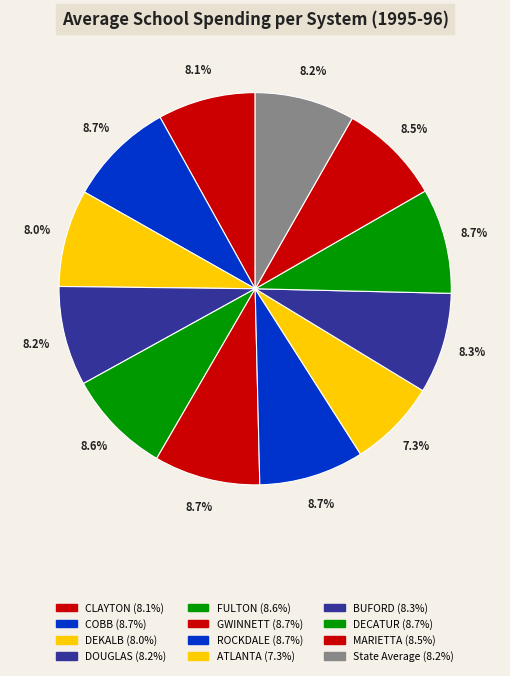

To the nearest percent, what is the difference between the DOUGLAS and GWINNETT slice percentages?

1%